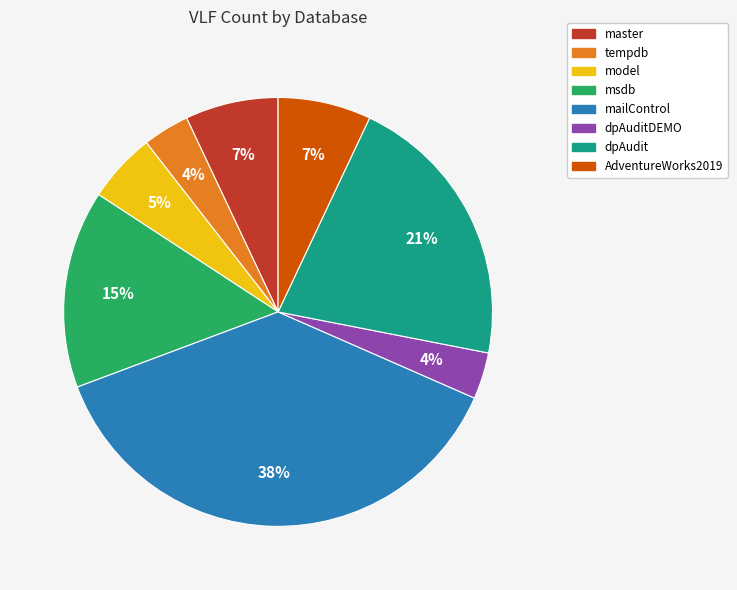

True or false: master accounts for 7% of the total.

True